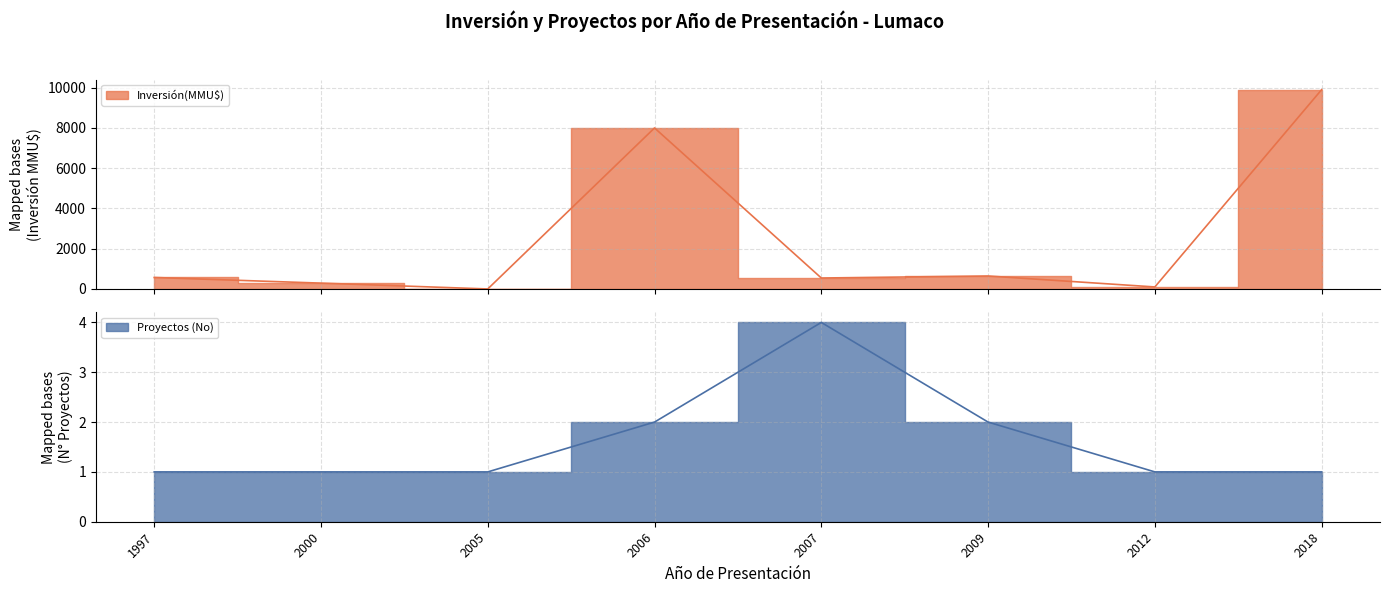

Reading left to right, list all the values displayed in this chart.

Inversión(MMU$): 1997=570	2000=290	2005=0	2006=8000	2007=544	2009=644	2012=100	2018=9903
Proyectos (No): 1997=1	2000=1	2005=1	2006=2	2007=4	2009=2	2012=1	2018=1